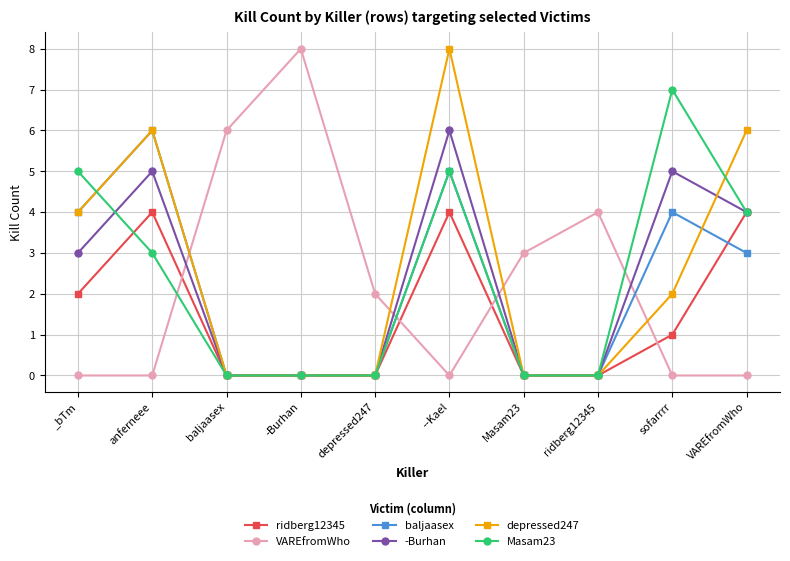

Reading left to right, transcribe all the data shown in this chart.

ridberg12345: _bTm=2	anferneee=4	baljaasex=0	-Burhan=0	depressed247=0	--Kael=4	Masam23=0	ridberg12345=0	sofarrrr=1	VAREfromWho=4
VAREfromWho: _bTm=0	anferneee=0	baljaasex=6	-Burhan=8	depressed247=2	--Kael=0	Masam23=3	ridberg12345=4	sofarrrr=0	VAREfromWho=0
baljaasex: _bTm=4	anferneee=6	baljaasex=0	-Burhan=0	depressed247=0	--Kael=5	Masam23=0	ridberg12345=0	sofarrrr=4	VAREfromWho=3
-Burhan: _bTm=3	anferneee=5	baljaasex=0	-Burhan=0	depressed247=0	--Kael=6	Masam23=0	ridberg12345=0	sofarrrr=5	VAREfromWho=4
depressed247: _bTm=4	anferneee=6	baljaasex=0	-Burhan=0	depressed247=0	--Kael=8	Masam23=0	ridberg12345=0	sofarrrr=2	VAREfromWho=6
Masam23: _bTm=5	anferneee=3	baljaasex=0	-Burhan=0	depressed247=0	--Kael=5	Masam23=0	ridberg12345=0	sofarrrr=7	VAREfromWho=4